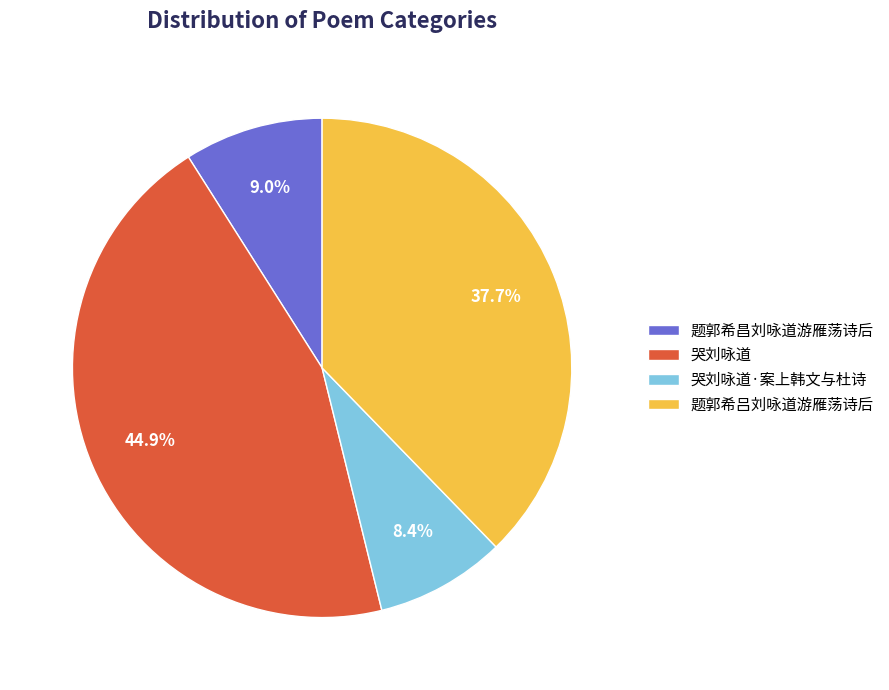

Rank the categories by value from lowest to highest.

哭刘咏道·案上韩文与杜诗, 题郭希昌刘咏道游雁荡诗后, 题郭希吕刘咏道游雁荡诗后, 哭刘咏道